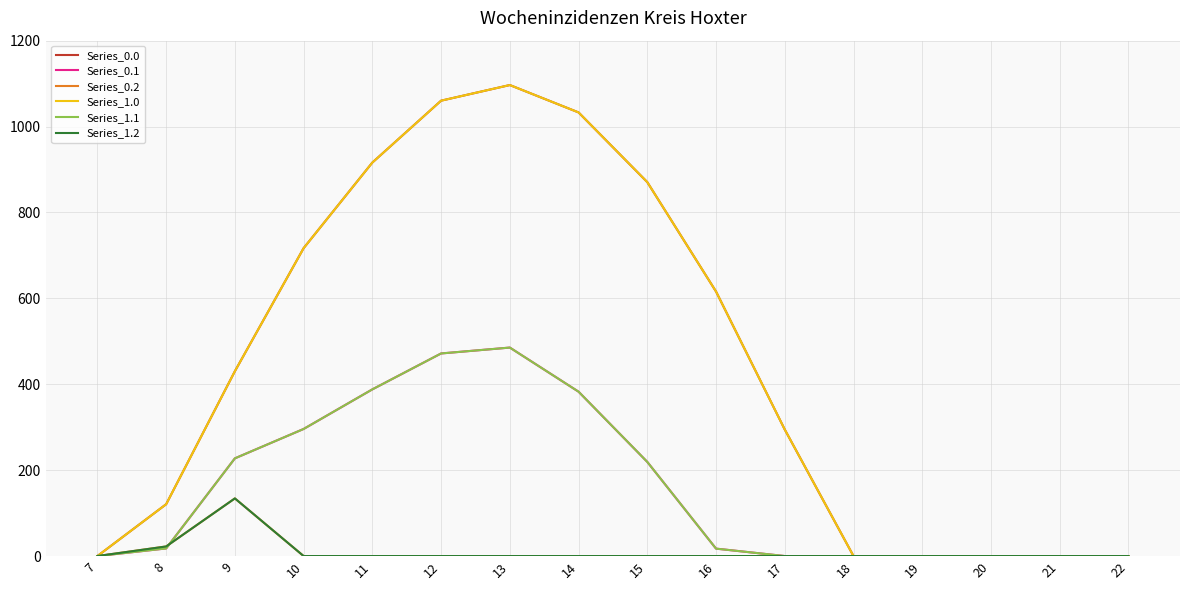

What is the sum of the Series_1.1 values at 10 and 13?

781.3